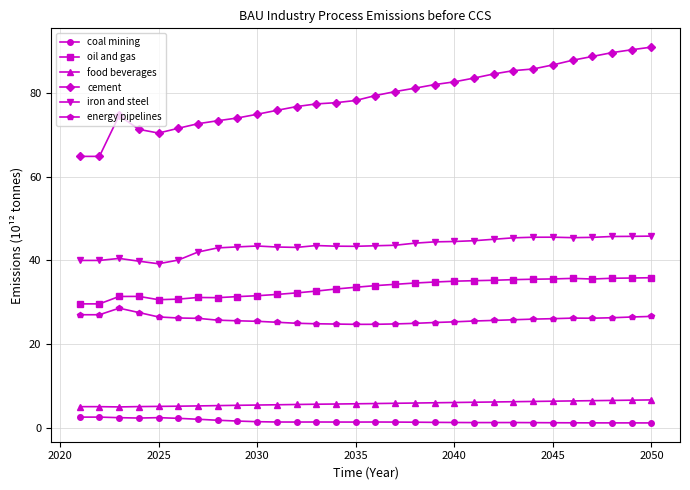

Which series has the largest range (max minus min)?

cement